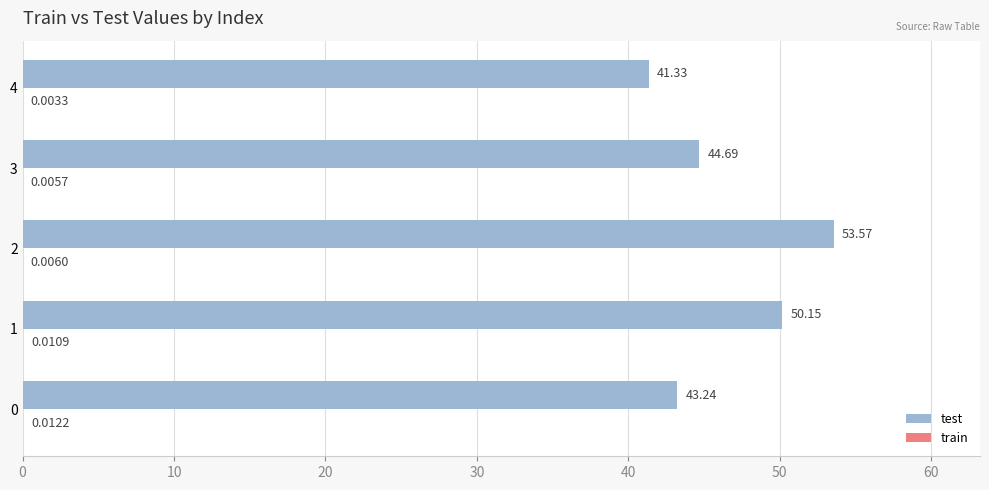

What is the sum of all test values?

233.0